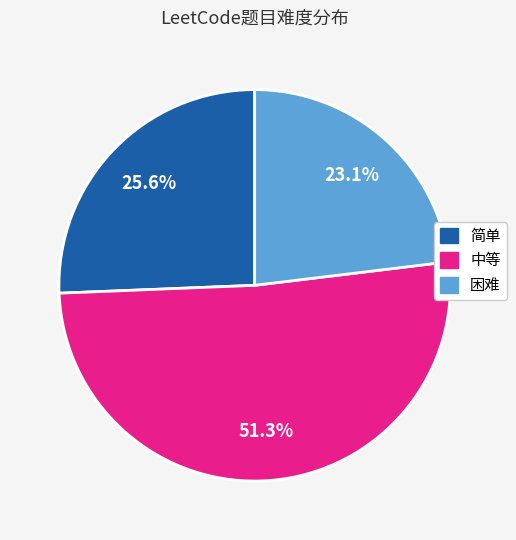

Rank the categories by value from lowest to highest.

困难, 简单, 中等